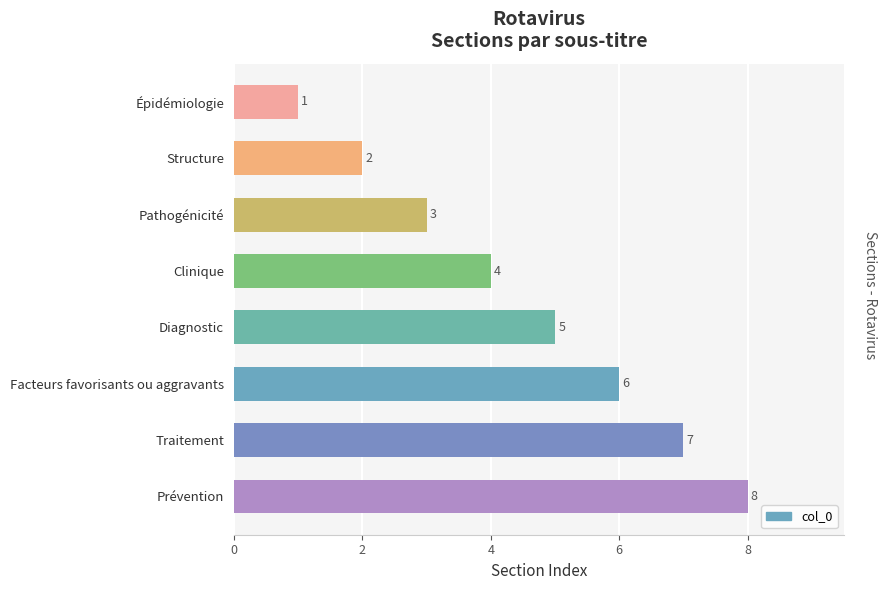

Does the chart contain stacked bars?

No